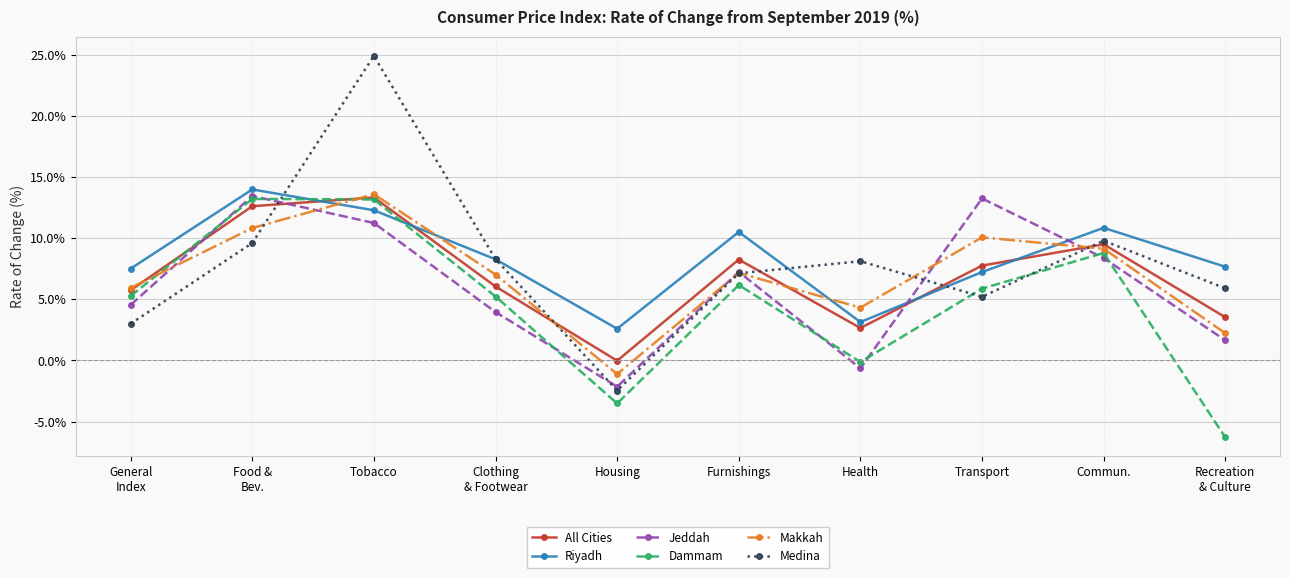

What is the label of the 8th point from the right?

Tobacco